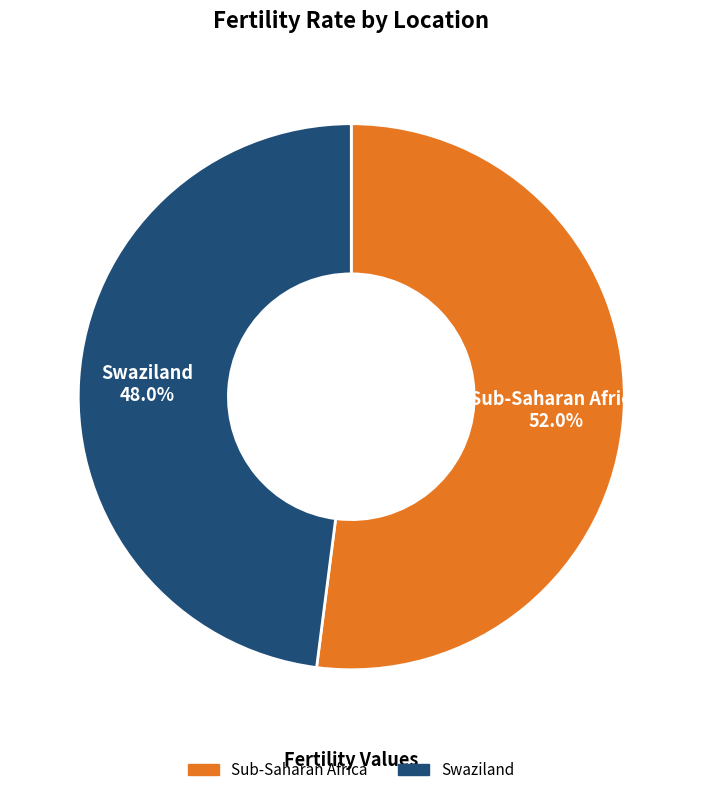

What percentage is the Sub-Saharan Africa slice, to the nearest percent?

52%